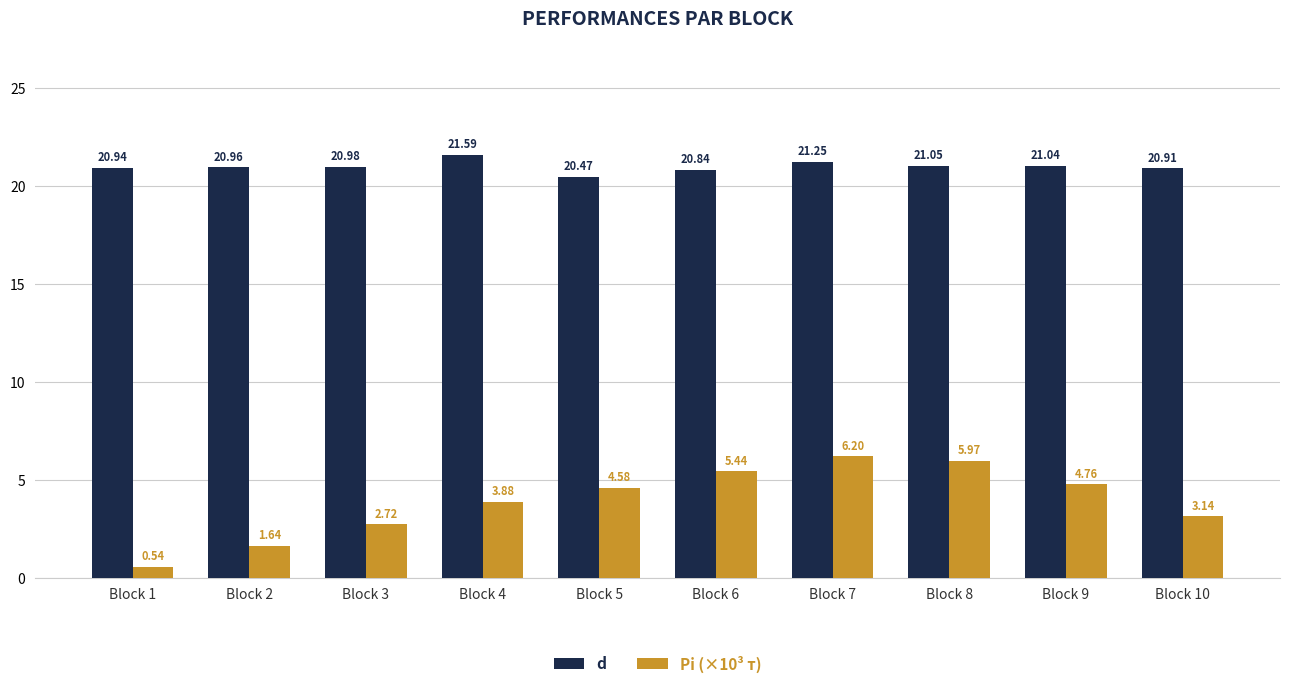

What is the sum of all d values?

210.0